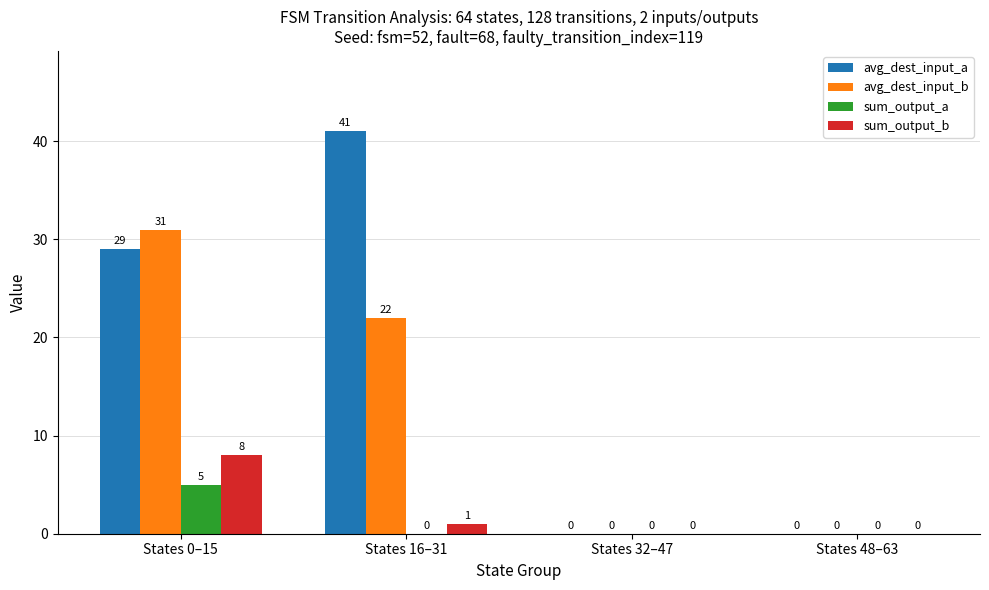

Which category has the highest value across all series?

States 16–31